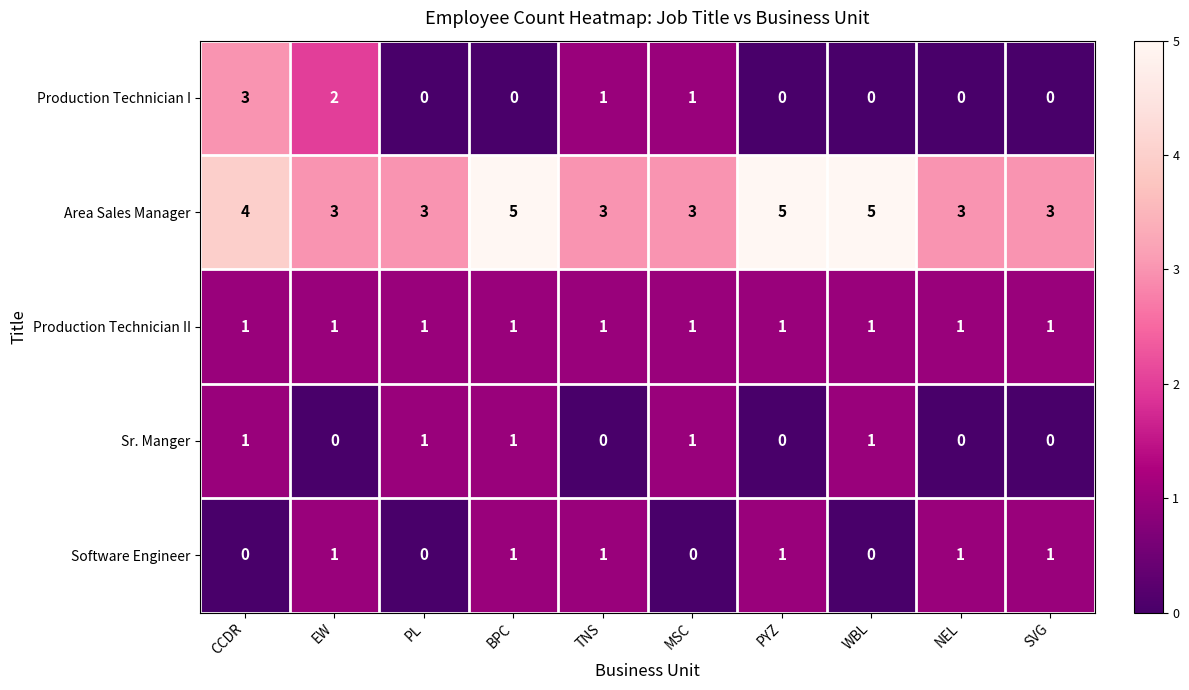

Is the value of Production Technician II at PL greater than the value of Production Technician I at CCDR?

No